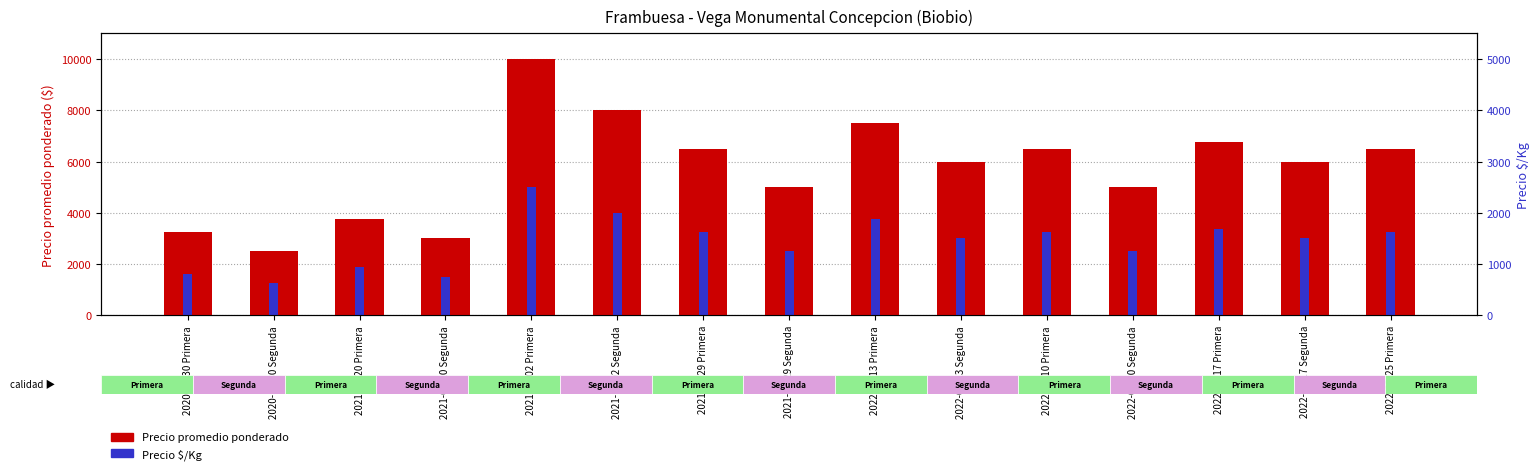

How many data points does each series have?

15